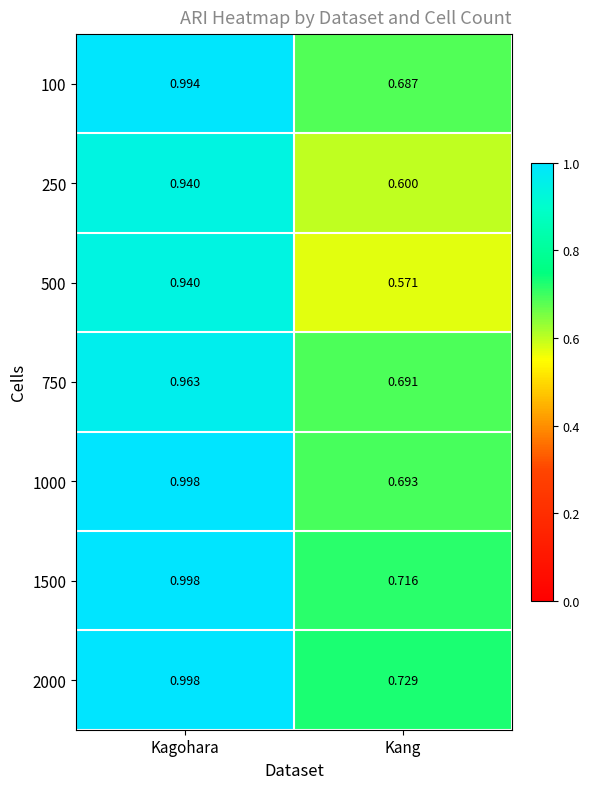

Which series has the largest total across all categories?

2000